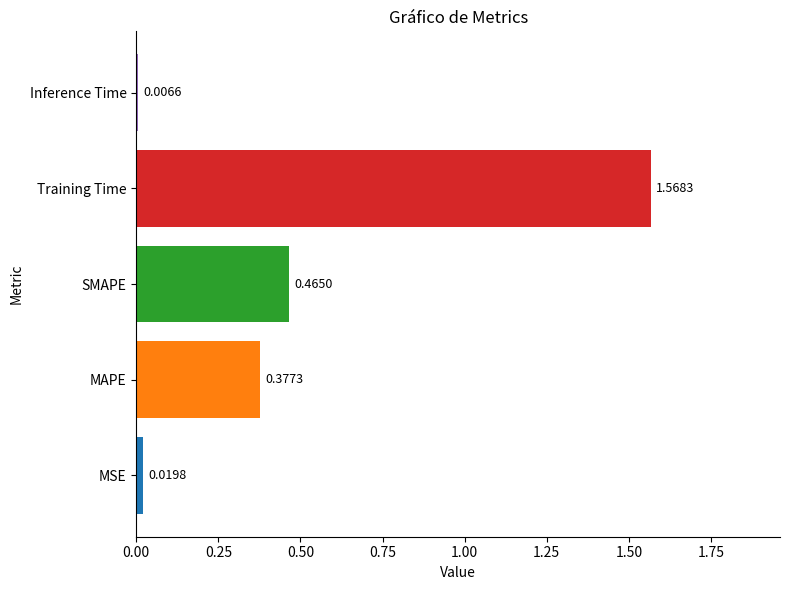

Between MSE and SMAPE, which is larger?

SMAPE